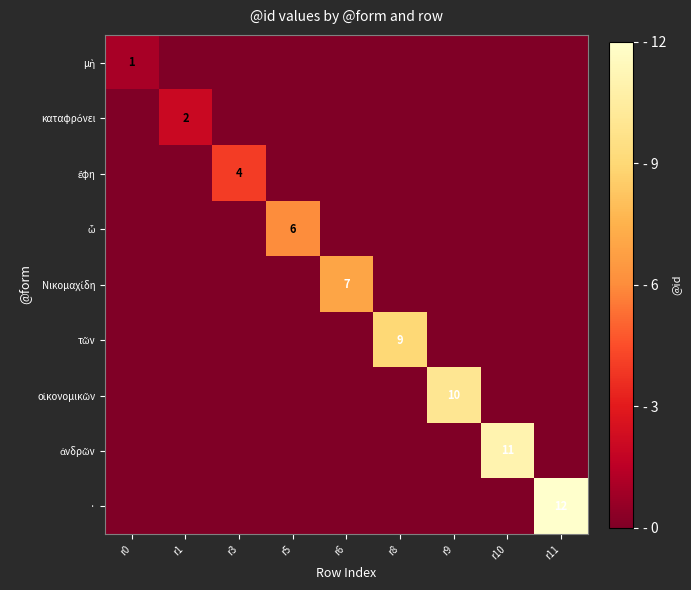

What is the spread (max minus min) of values at r9?

10